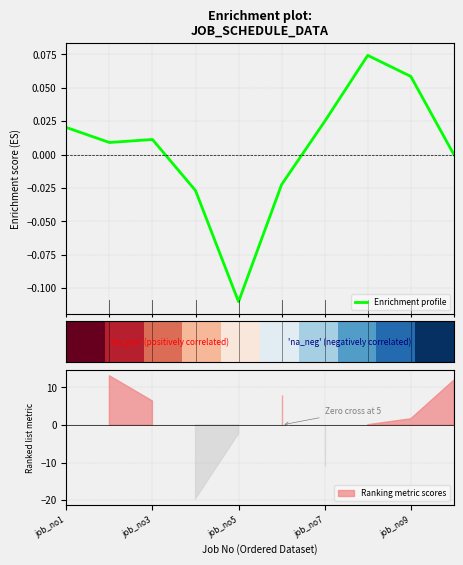

Does the chart have visible grid lines?

Yes